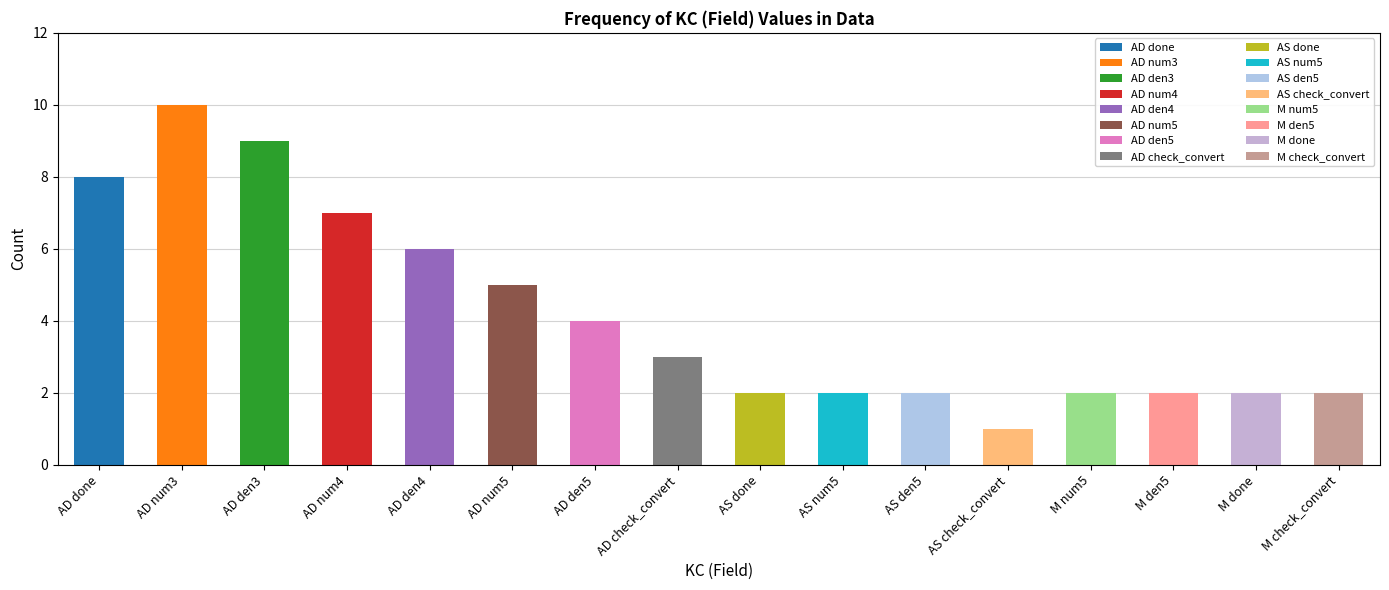

Count the values in the range 2 to 7.

12